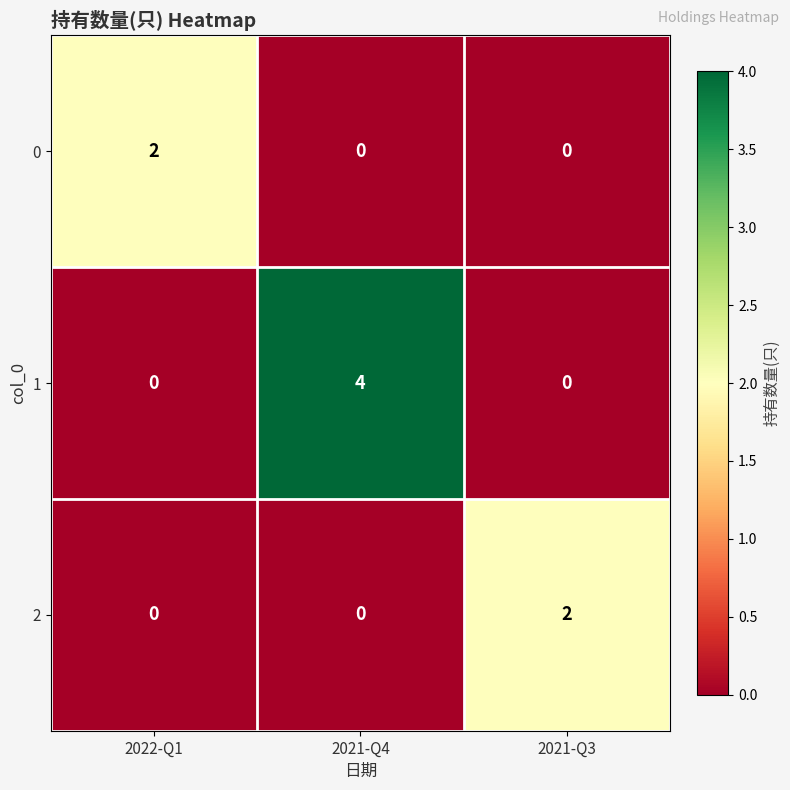

Reading left to right, transcribe all the data shown in this chart.

0: 2	0	0
1: 0	4	0
2: 0	0	2